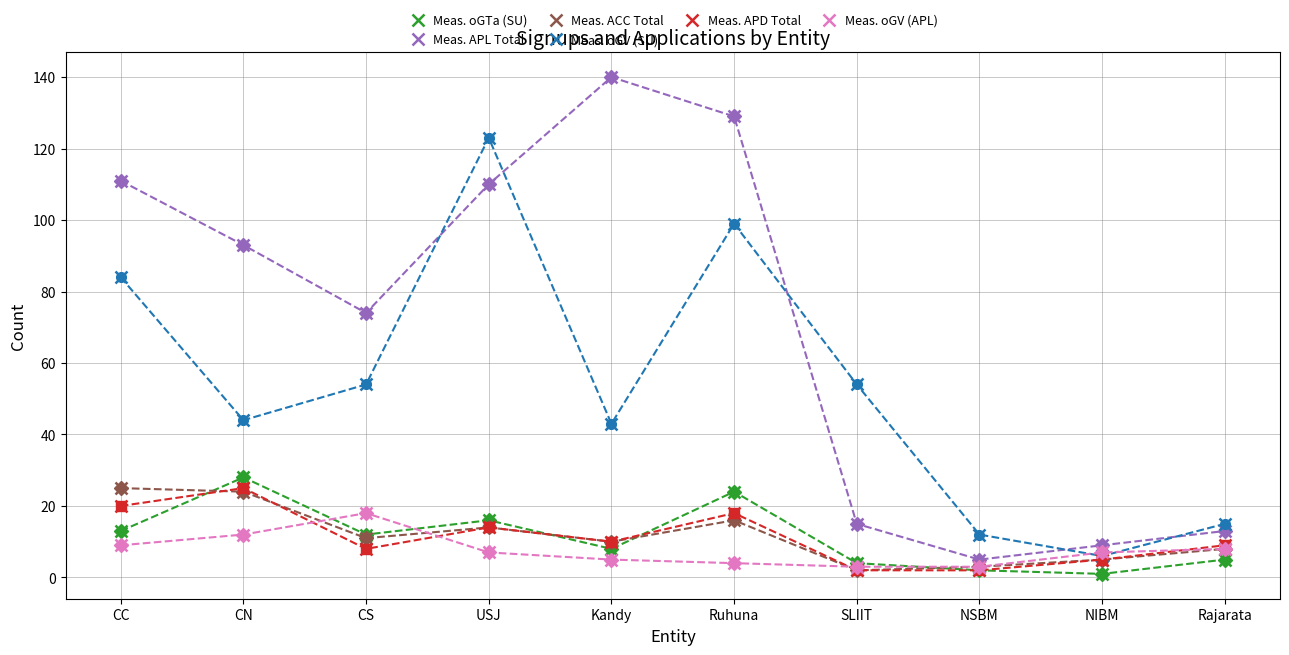

Does the chart have visible grid lines?

Yes